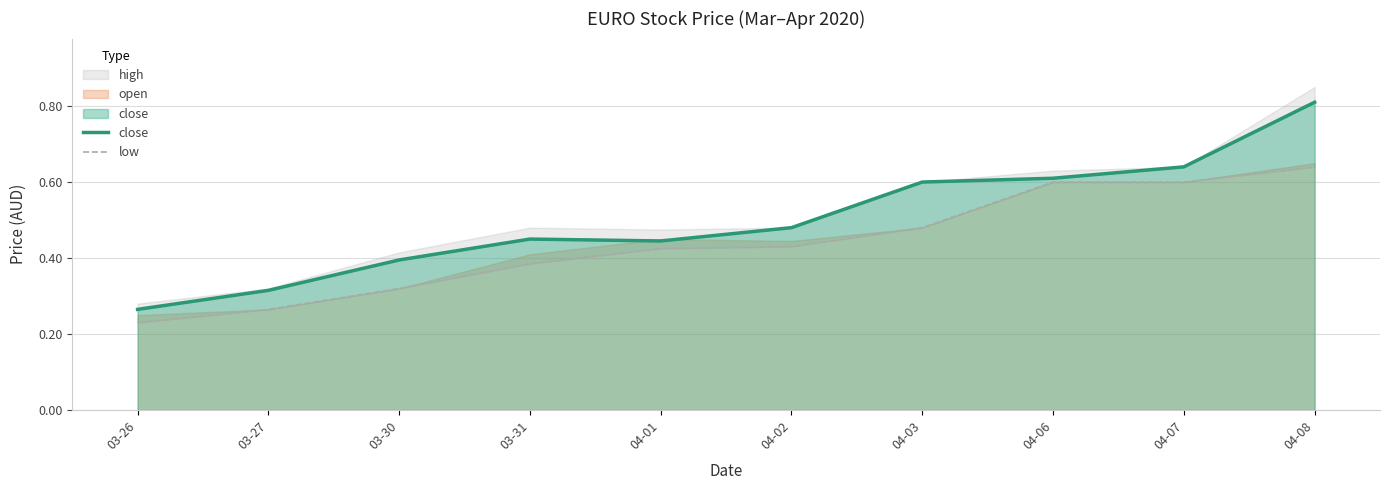

What is the label of the 4th point from the right?

04-03